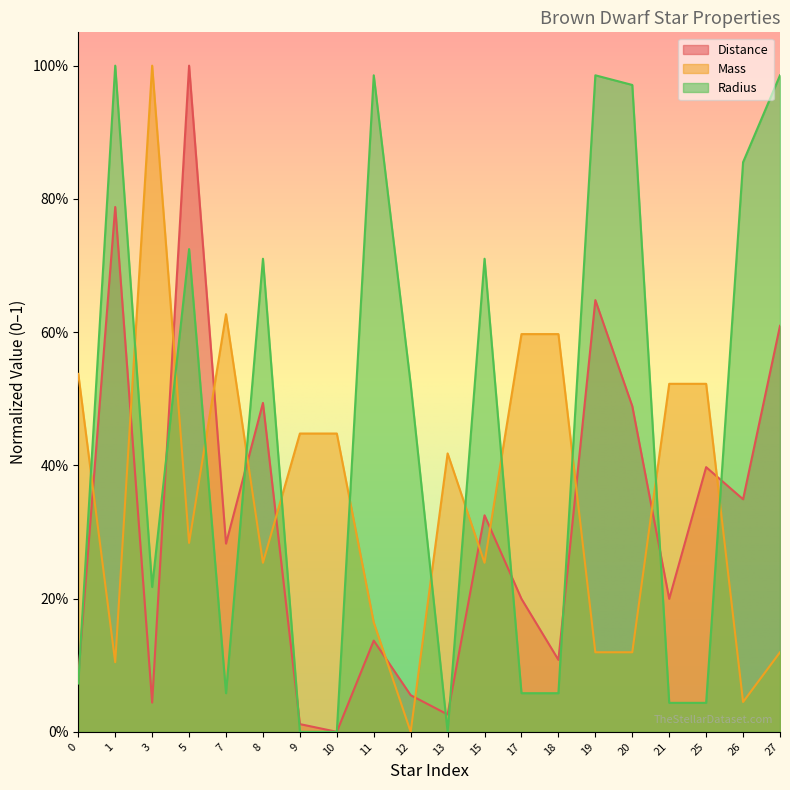

At 20, list the series in order from largest to smallest.

Radius, Distance, Mass